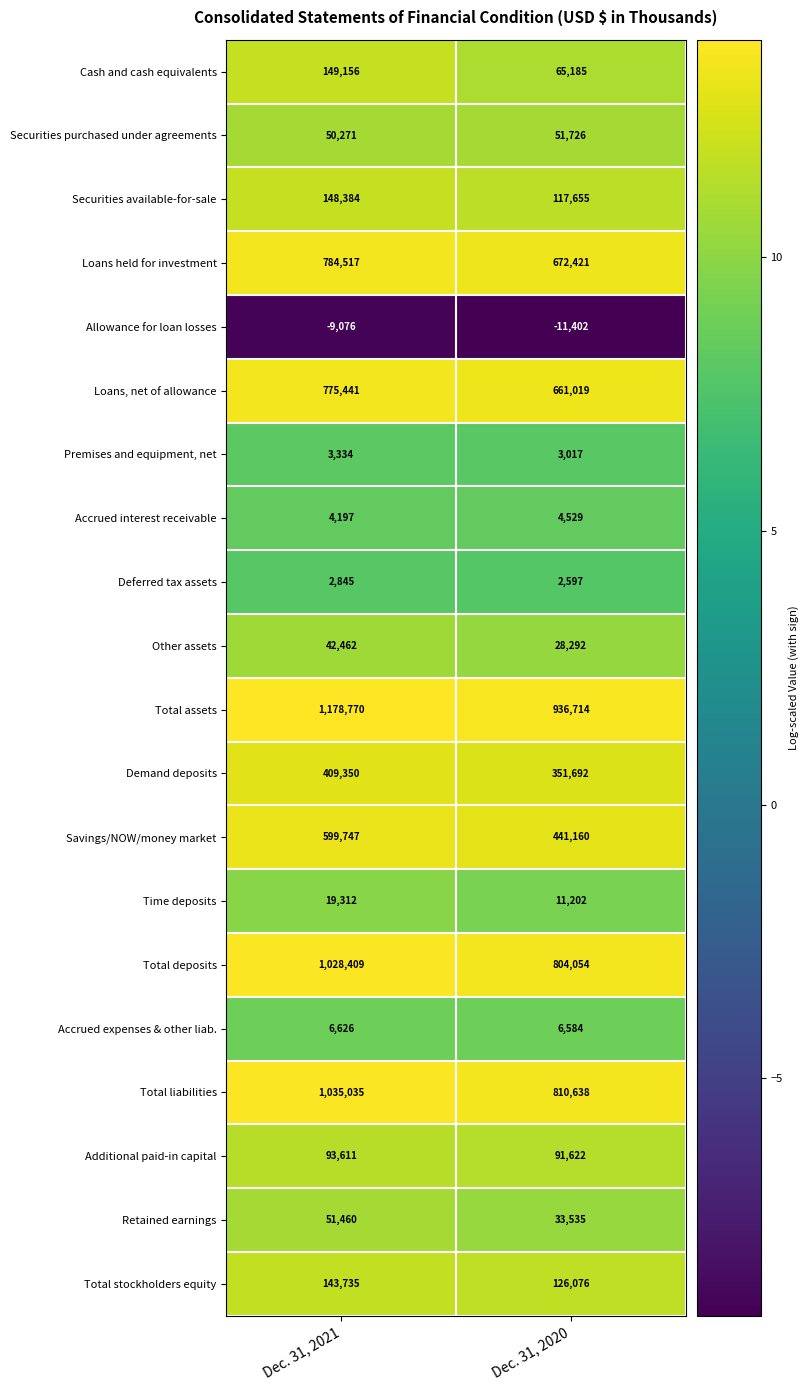

Which category has the highest value in the Loans held for investment series?

Dec. 31, 2021